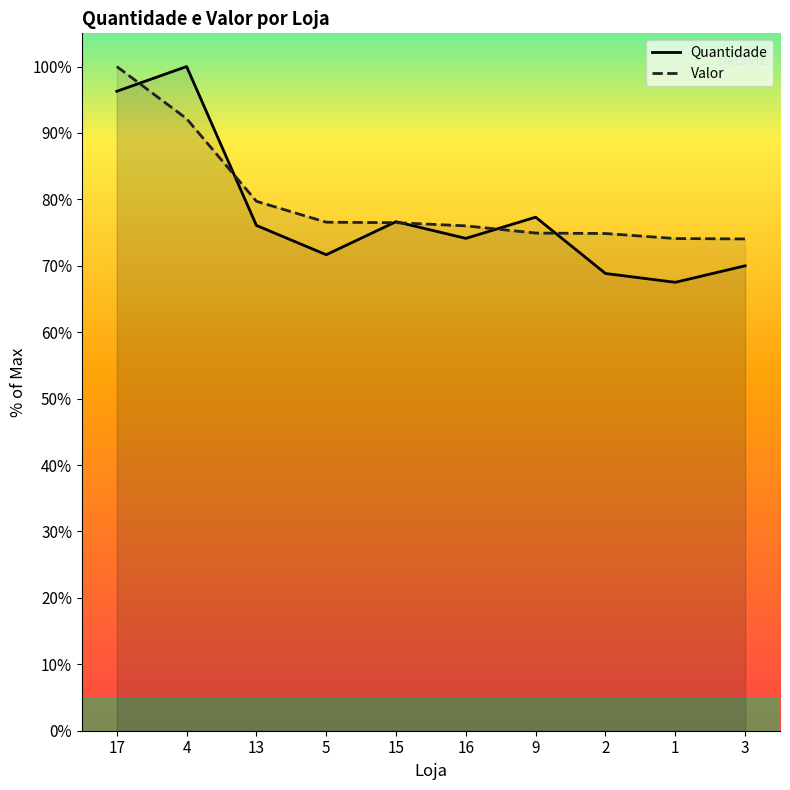

How many lines are shown in the chart?

2